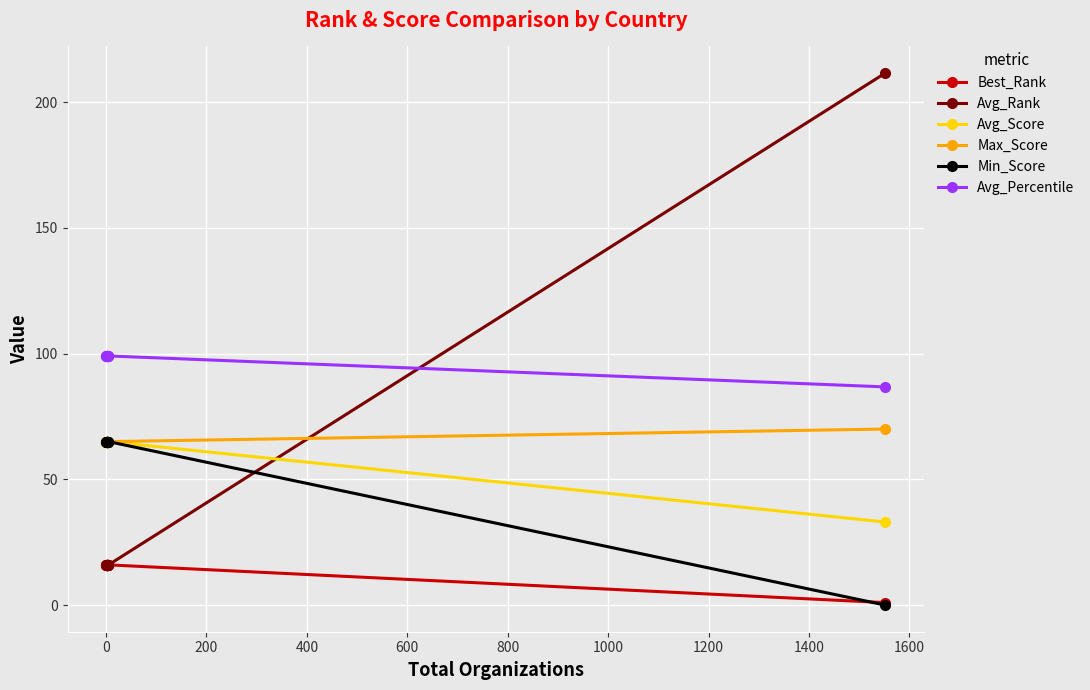

What is the difference between the maximum and minimum values in the Best_Rank series?

15.0